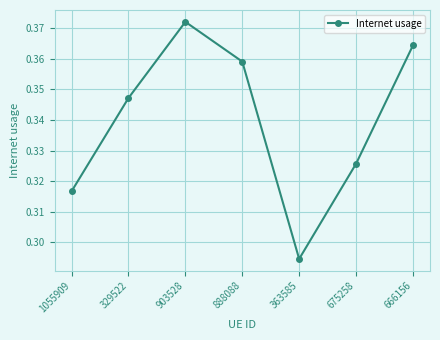

How many interior local valleys (lower than both neighbors) does the data have?

1